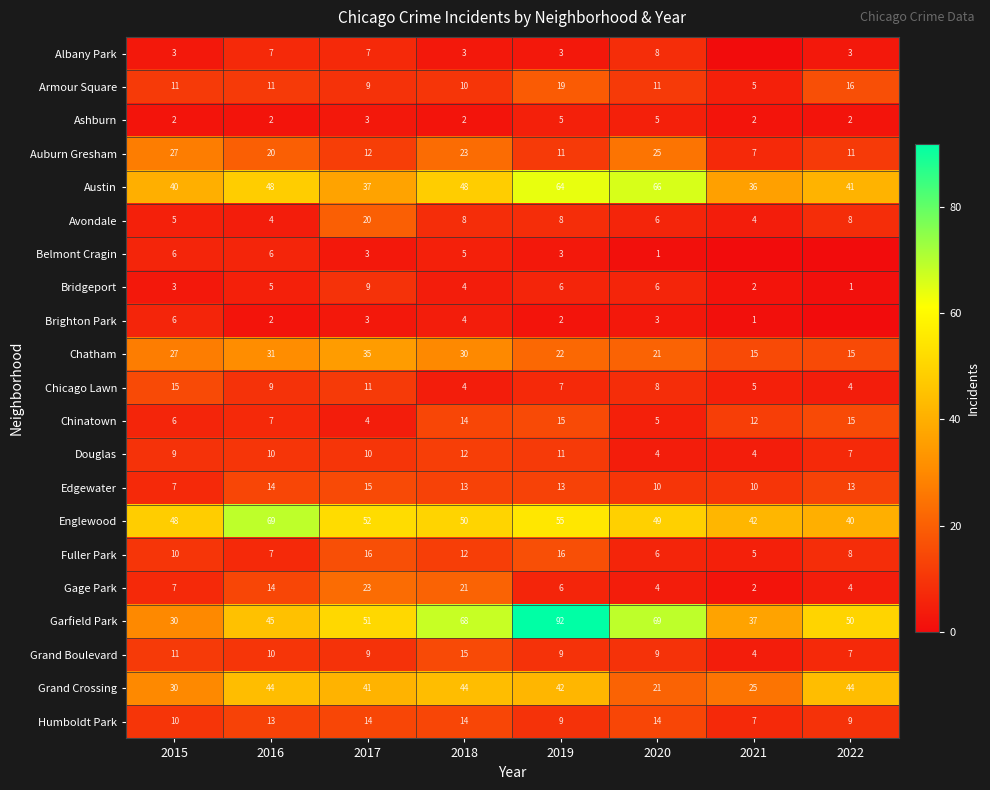

Read the Brighton Park value at 2020.

3